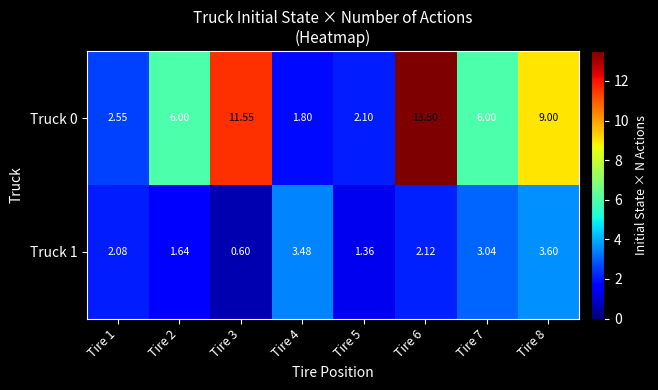

Is the value of Truck 1 at Tire 3 greater than the value of Truck 0 at Tire 3?

No